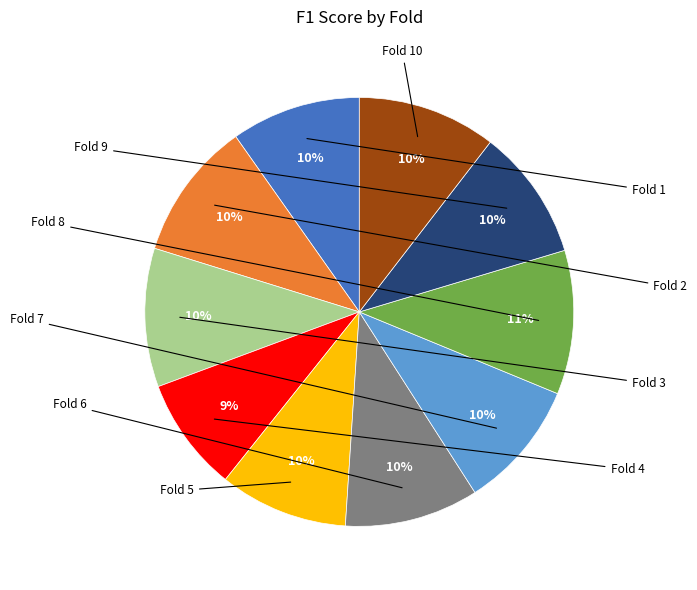

Is there any slice that represents more than half of the pie?

No